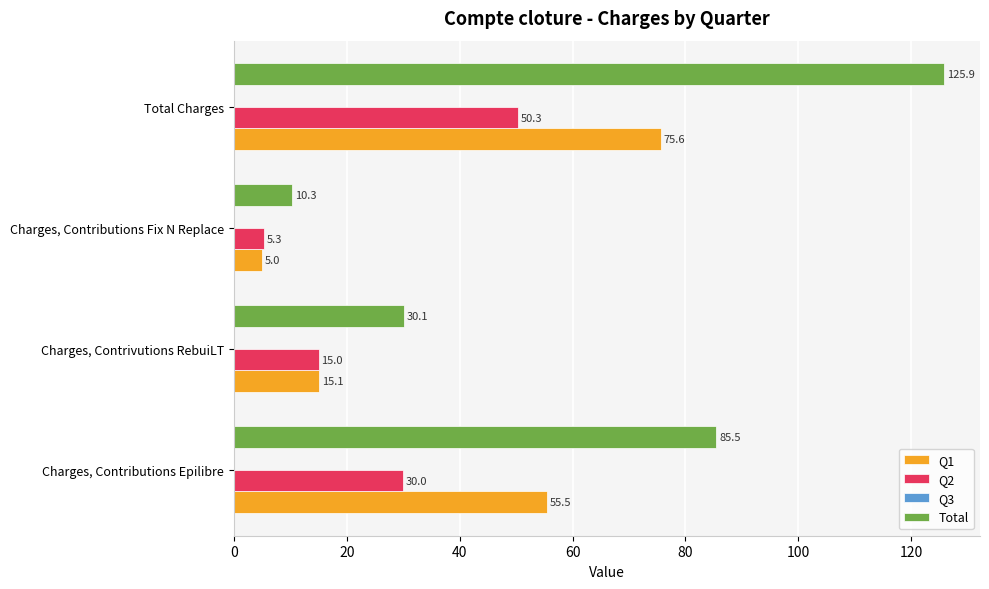

At which label does Total reach its minimum?

Charges, Contributions Fix N Replace